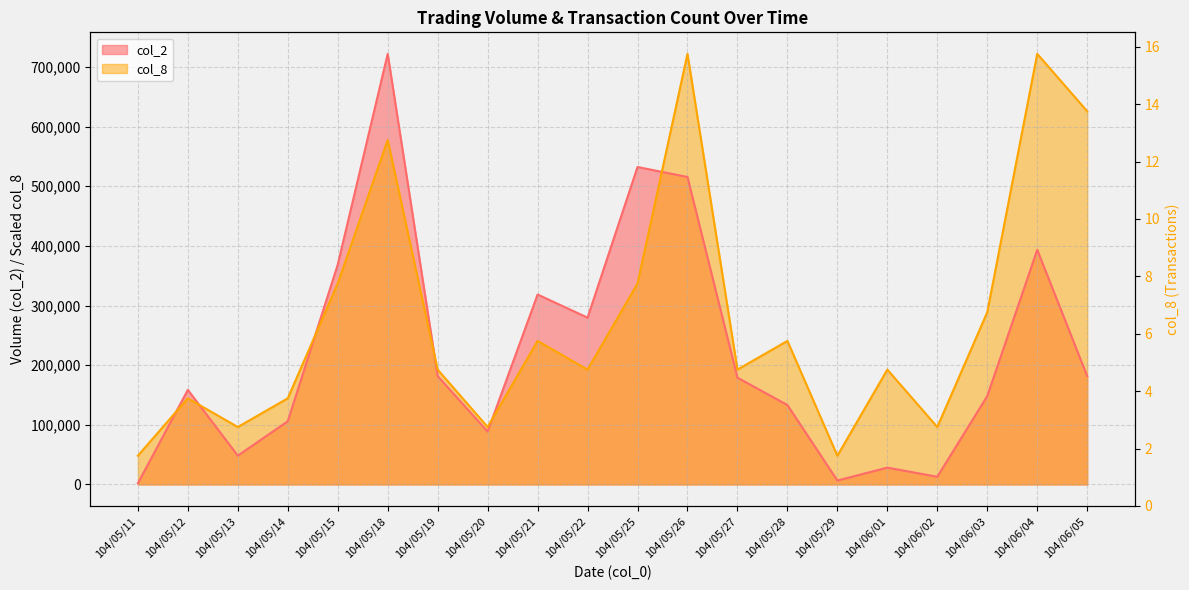

At which label does the data first exceed 4?

104/05/15